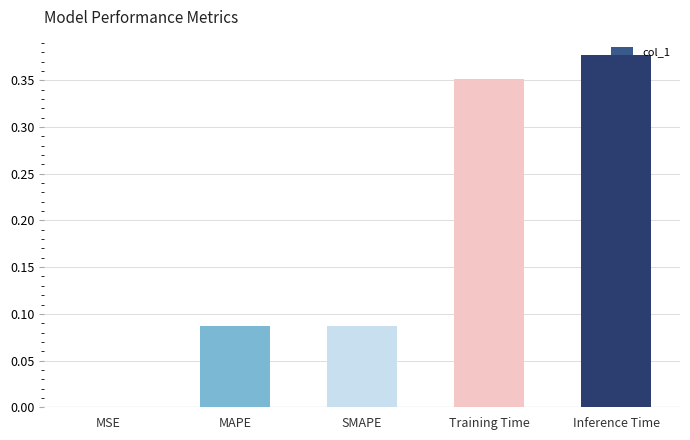

Which category has the highest value across all series?

Inference Time